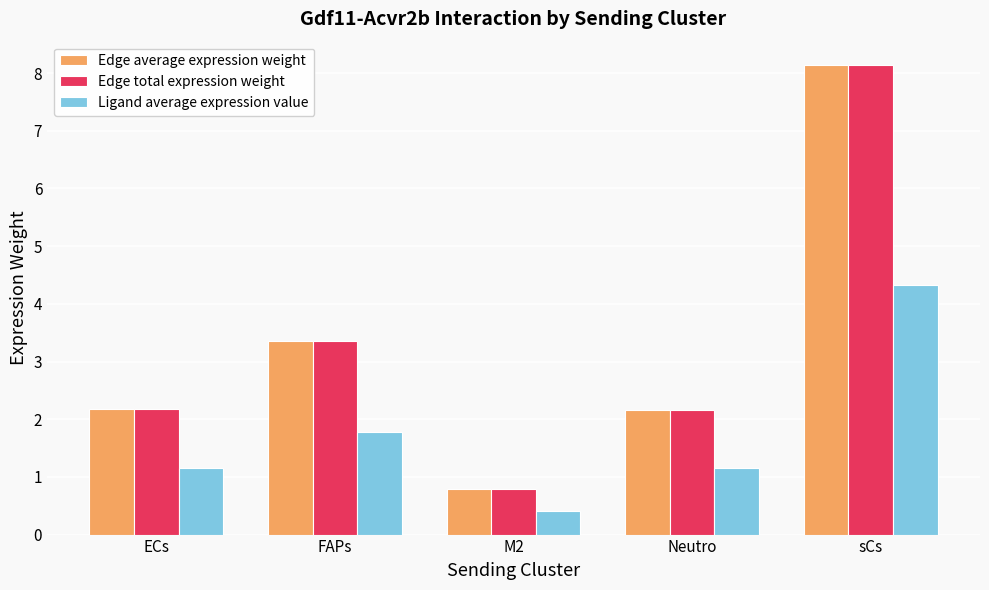

What is the difference between the highest and lowest values at FAPs?

1.6